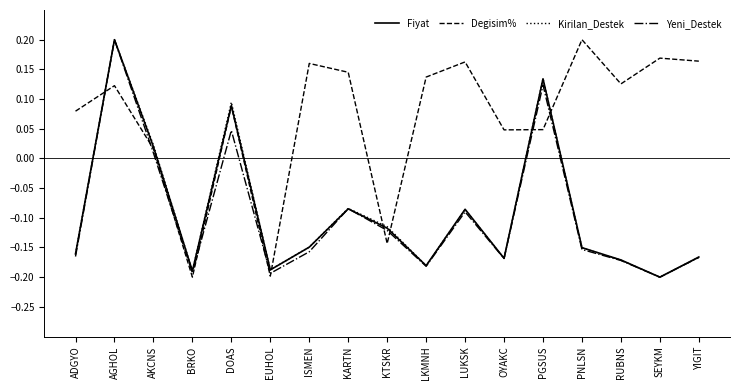

Count the number of data series in this chart.

4